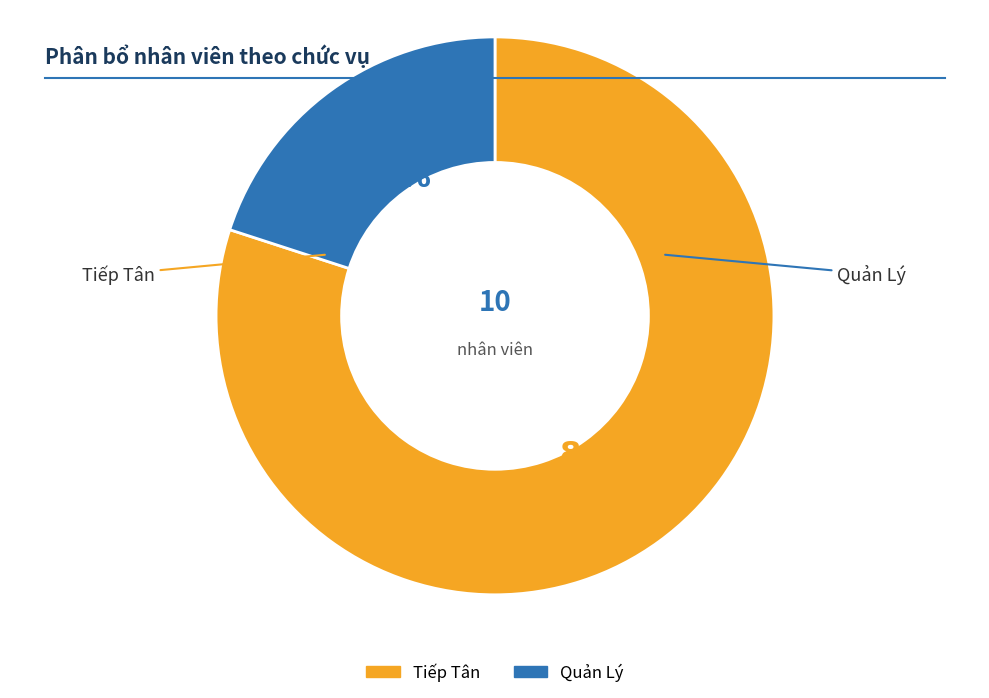

True or false: Tiếp Tân accounts for 80% of the total.

True